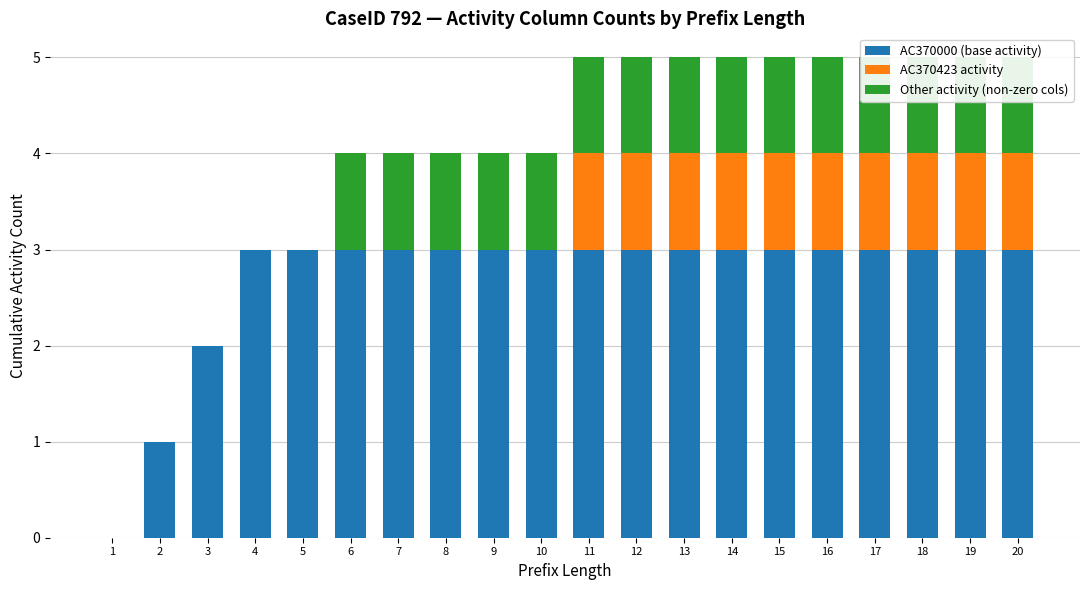

Which category has the lowest value in the Other activity (non-zero cols) series?

1